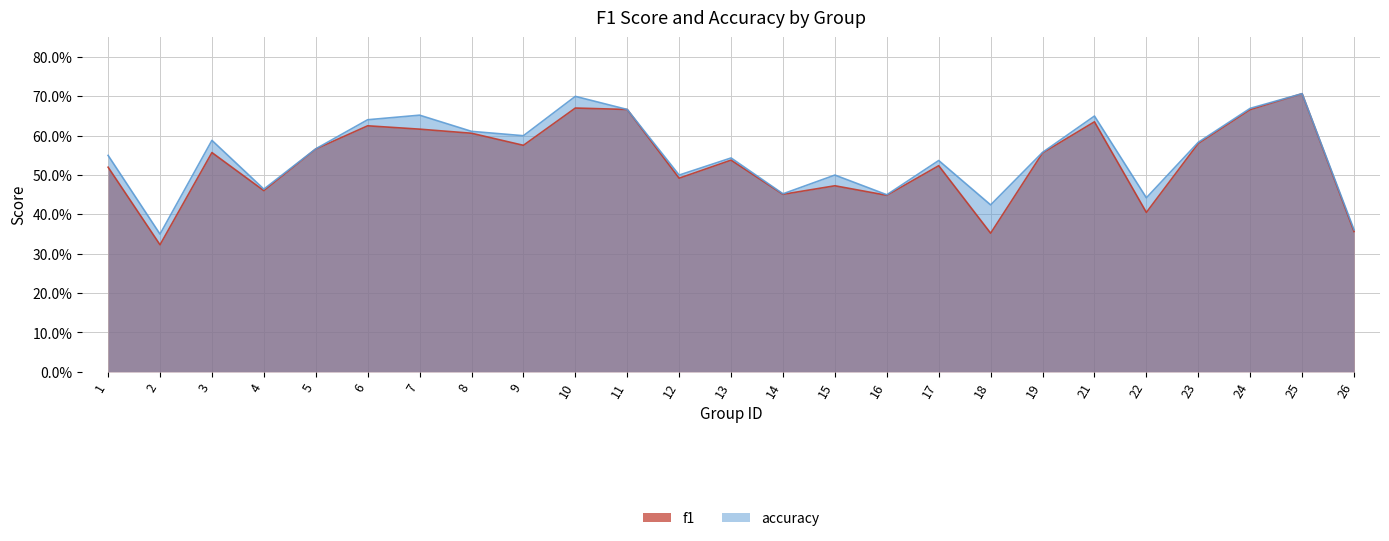

What is the difference between the second highest and second lowest values in the accuracy series?

0.3